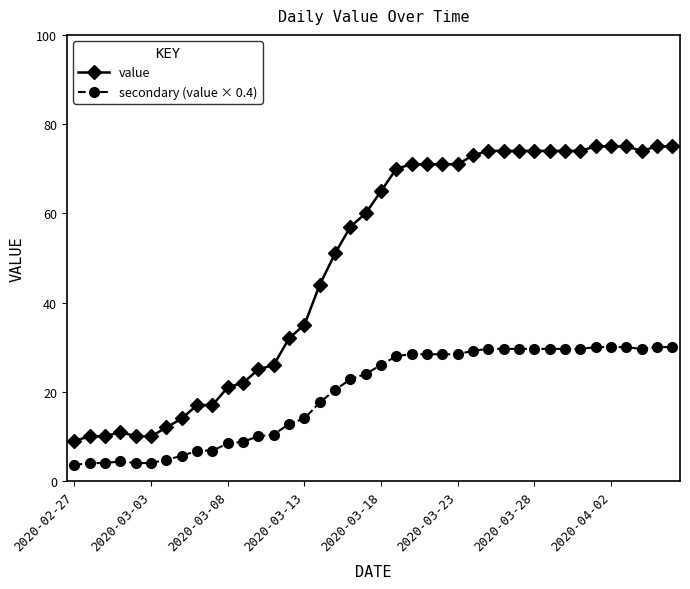

List the series in order of their overall mean, highest first.

value, secondary (value × 0.4)